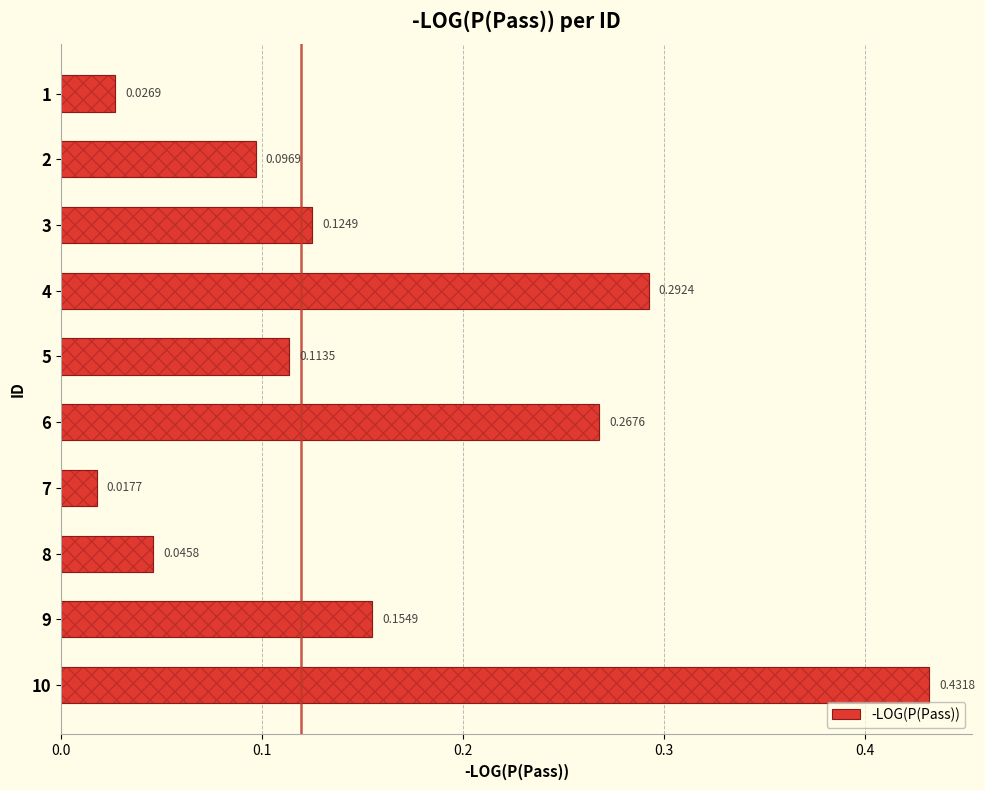

Between 1 and 9, which is larger?

9